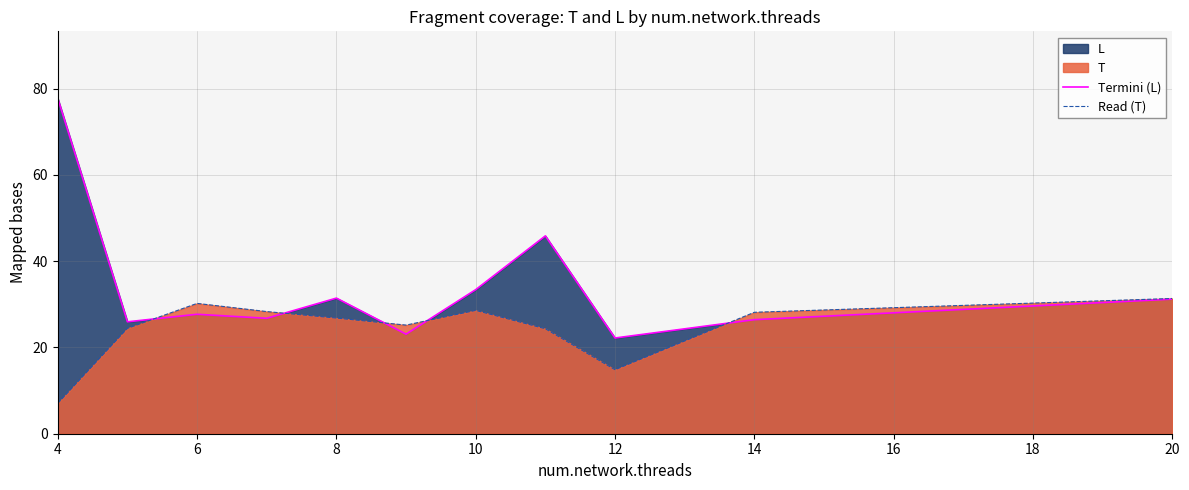

Count the number of data series in this chart.

2